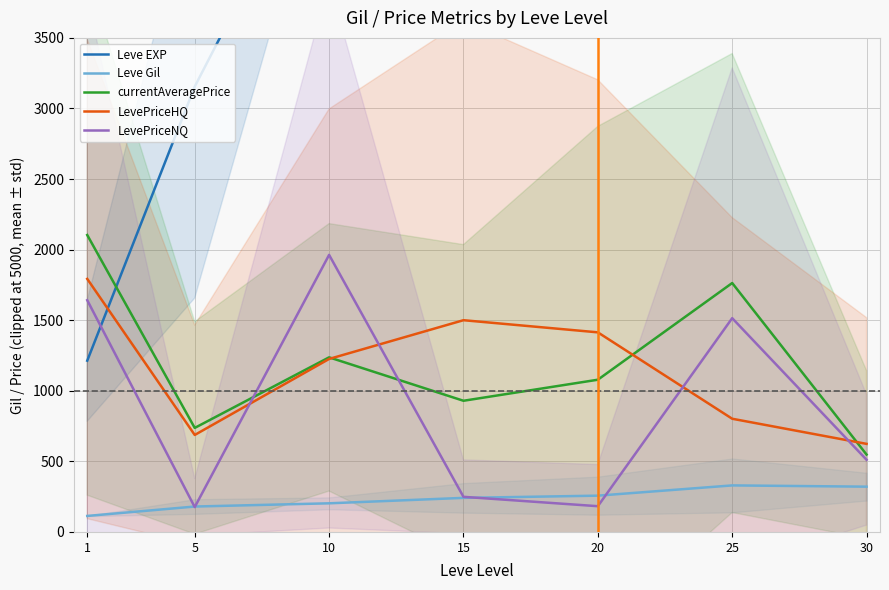

Reading left to right, list all the values displayed in this chart.

Leve EXP: 1=1213.3	5=3155.0	10=5000.0	15=5000.0	20=5000.0	25=5000.0	30=5000.0
Leve Gil: 1=113.3	5=180.0	10=202.8	15=241.3	20=257.0	25=329.7	30=320.8
currentAveragePrice: 1=2103.4	5=737.0	10=1236.9	15=929.3	20=1078.4	25=1763.4	30=548.1
LevePriceHQ: 1=1792.7	5=687.1	10=1225.5	15=1500.0	20=1414.0	25=801.9	30=624.0
LevePriceNQ: 1=1641.7	5=176.0	10=1962.7	15=248.8	20=182.4	25=1514.4	30=511.3